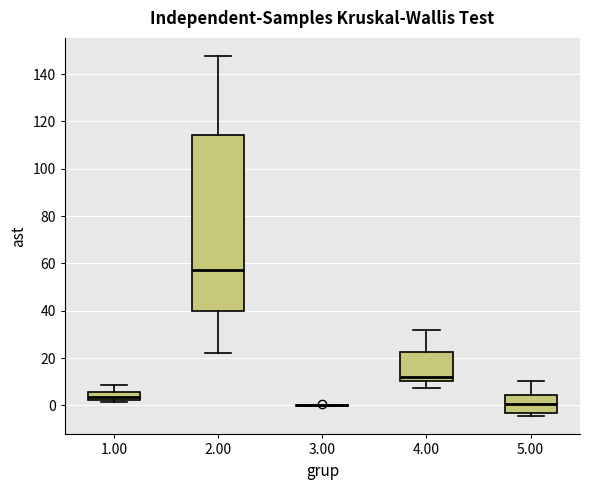

Reading left to right, transcribe this box plot: for each box, give where its median line is, the range the box spans, and where its two whiskers end, as read against the y-axis. The values are not printed on the chart, so give them approximately, as read against the axis.

1.00: median 4, box 2 to 6, whiskers 2 (just below the box's lower edge) to 8
2.00: median 58, box 40 to 114, whiskers 22 to 148
3.00: box collapsed to a line at 0, whiskers 0 to 0
4.00: median 12, box 10 to 22, whiskers 8 to 32
5.00: median 0, box -4 to 4, whiskers -4 (just below the box's lower edge) to 10